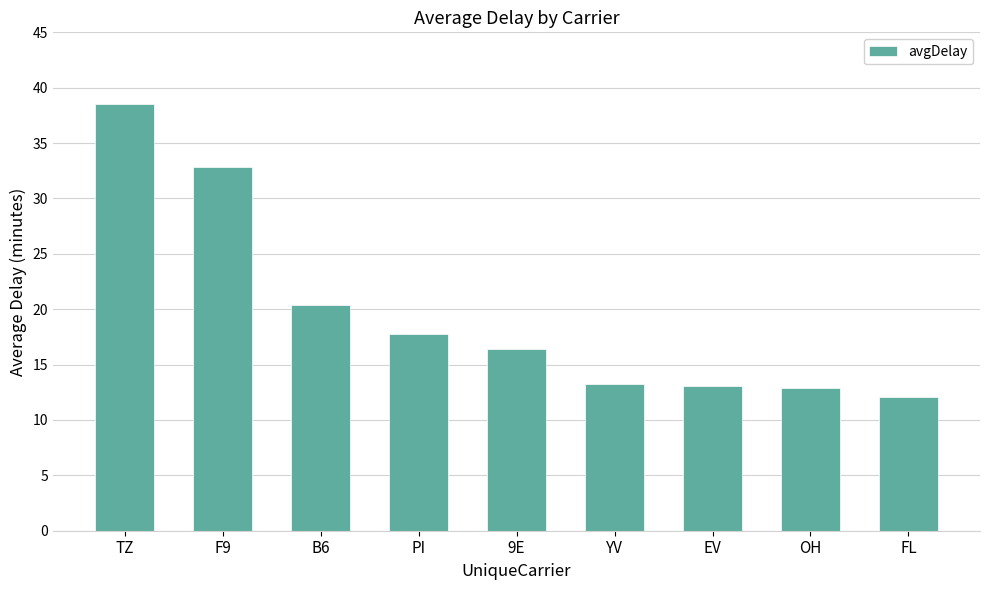

True or false: the data shows 6.5 at PI.

False